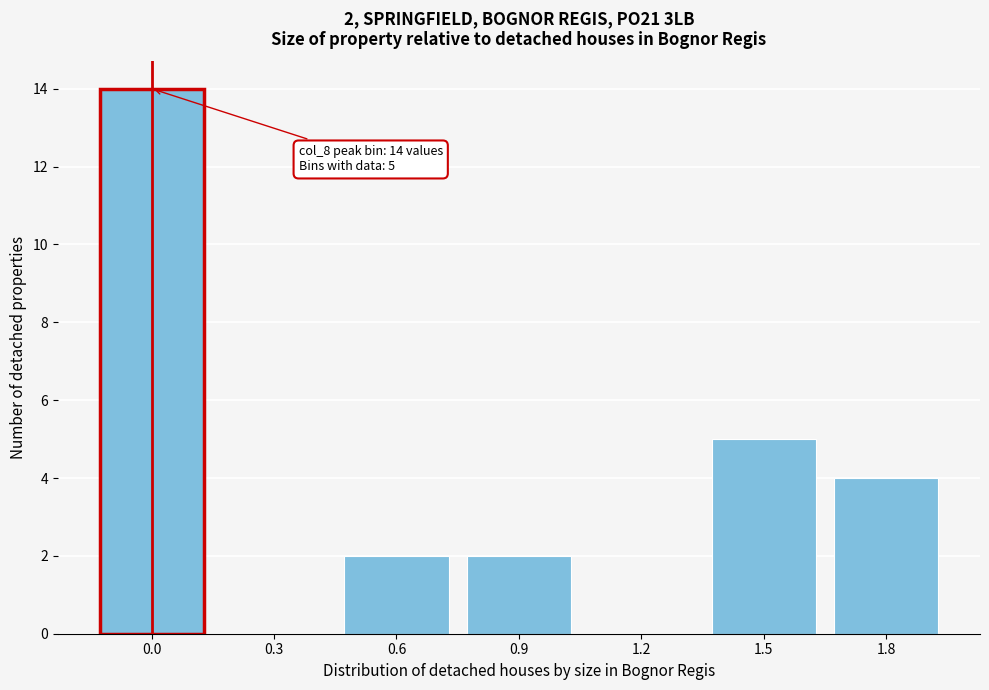

Reading right to left, what are all the values shown in this chart?

1.8=4	1.5=5	1.2=0	0.9=2	0.6=2	0.3=0	0.0=14